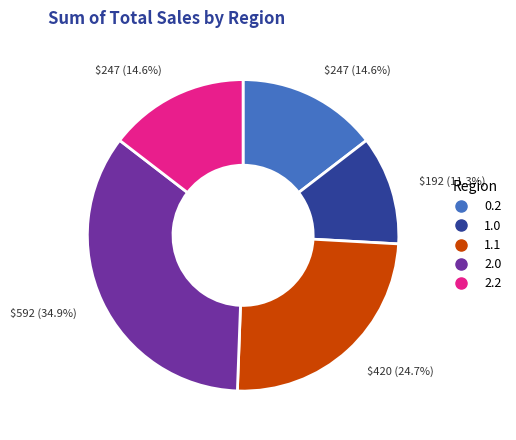

Is there any slice that represents more than half of the pie?

No